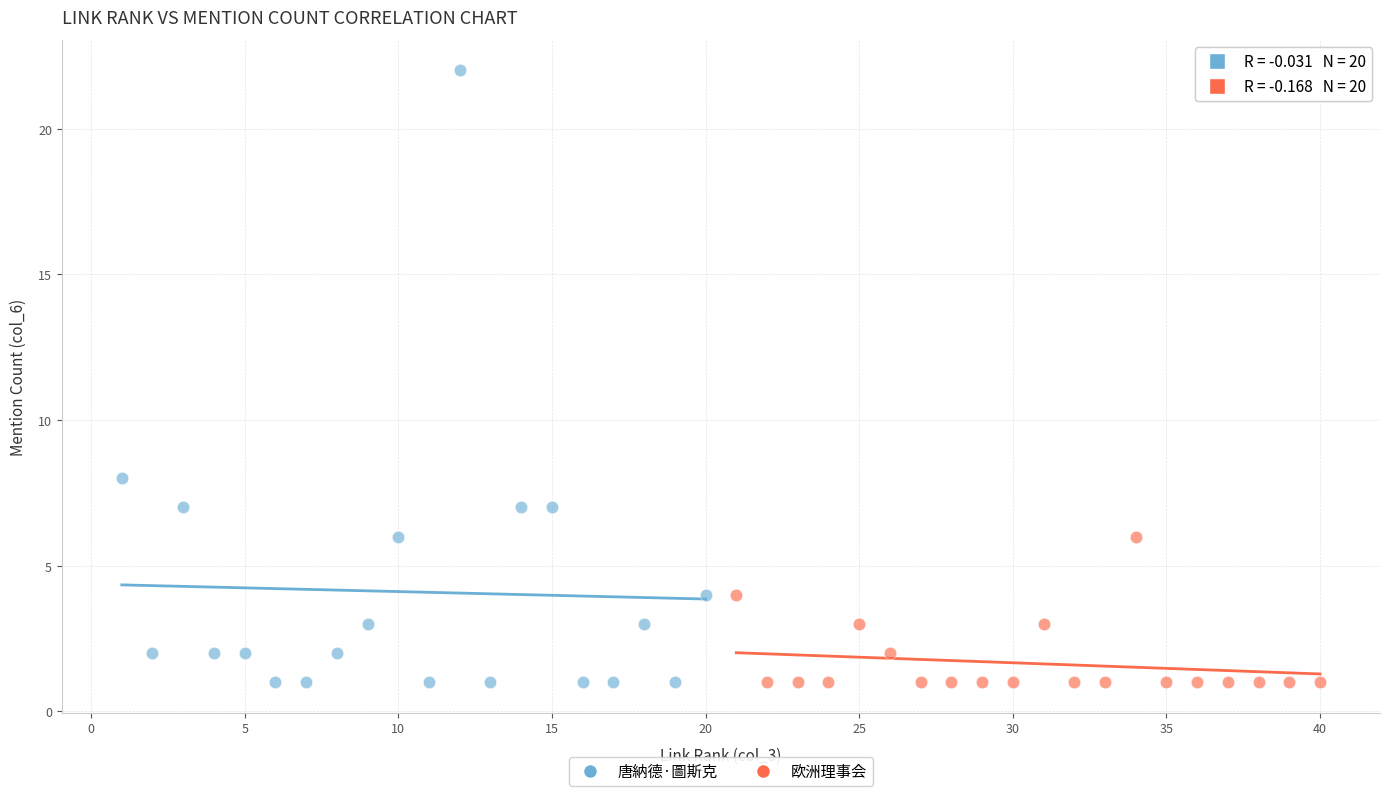

Which series has the widest spread of Y values?

唐納德·圖斯克